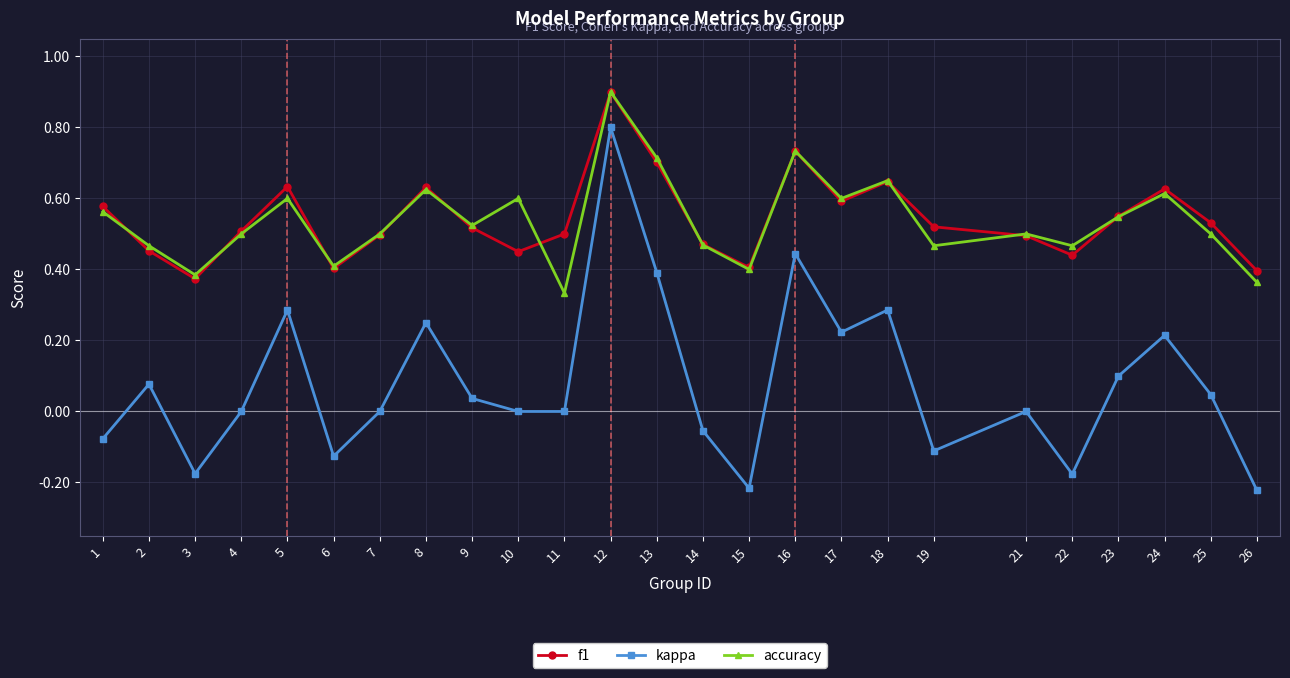

True or false: f1 has more than 2 points higher than both neighbors.

True